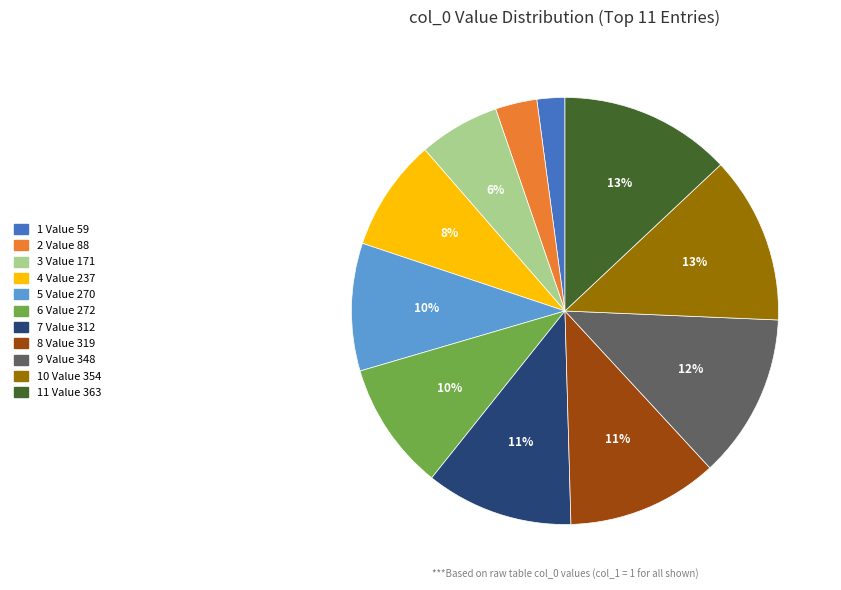

To the nearest percent, what is the average slice percentage?

9%